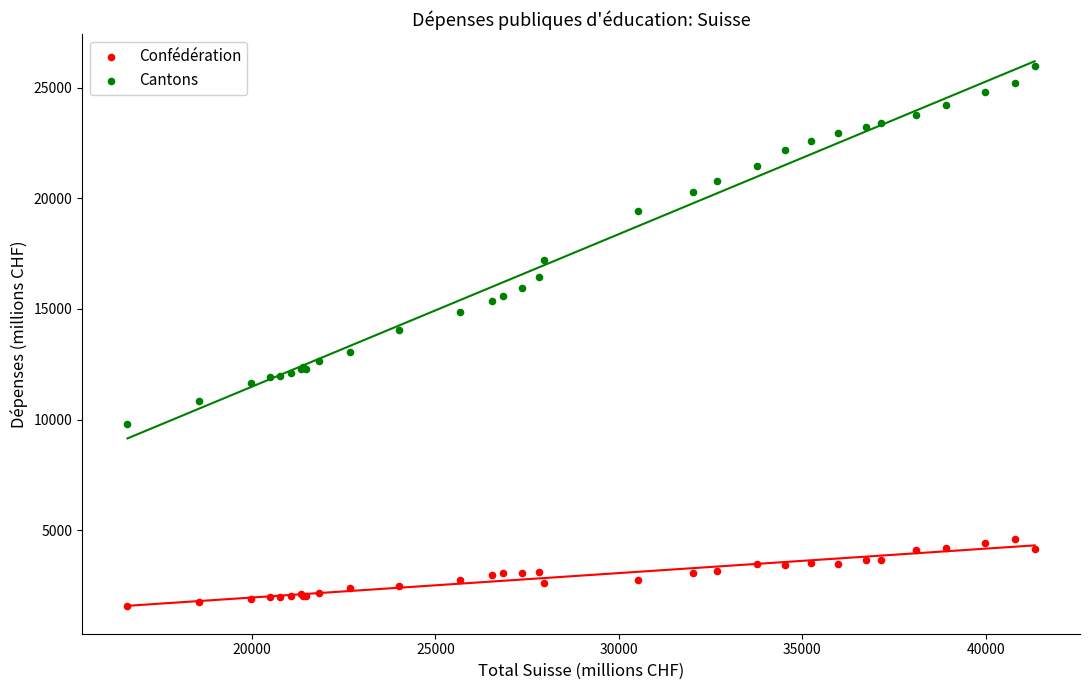

Which series has the widest spread of Y values?

Cantons